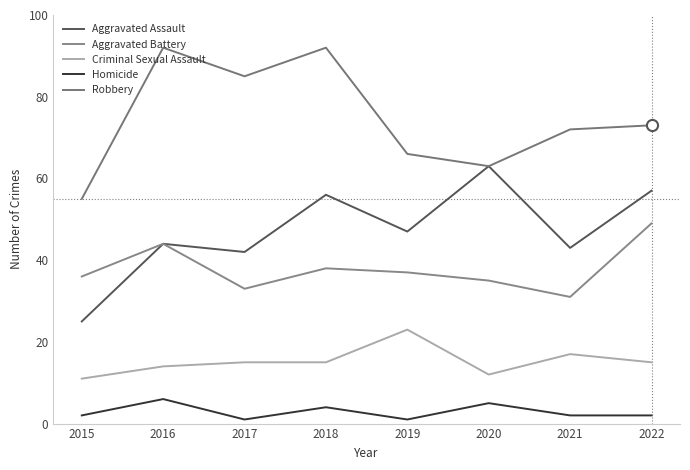

How many lines are shown in the chart?

5